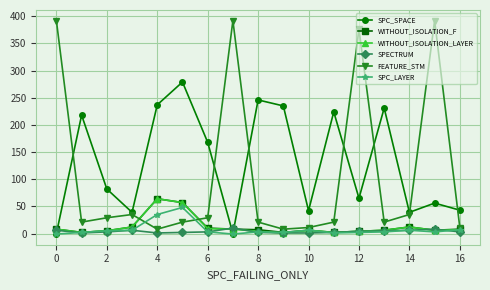

How many data points in FEATURE_STM are less than 21?

4